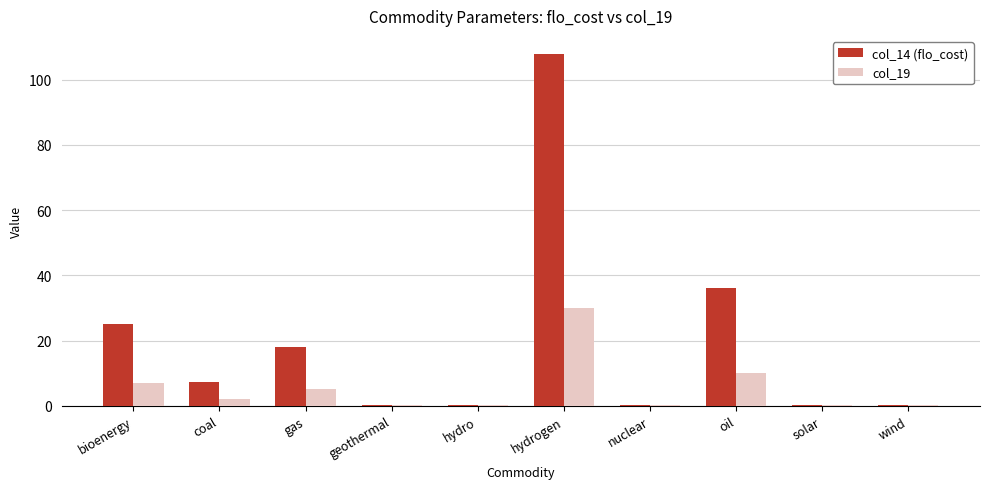

Is the value of col_14 (flo_cost) at geothermal greater than the value of col_19 at oil?

No